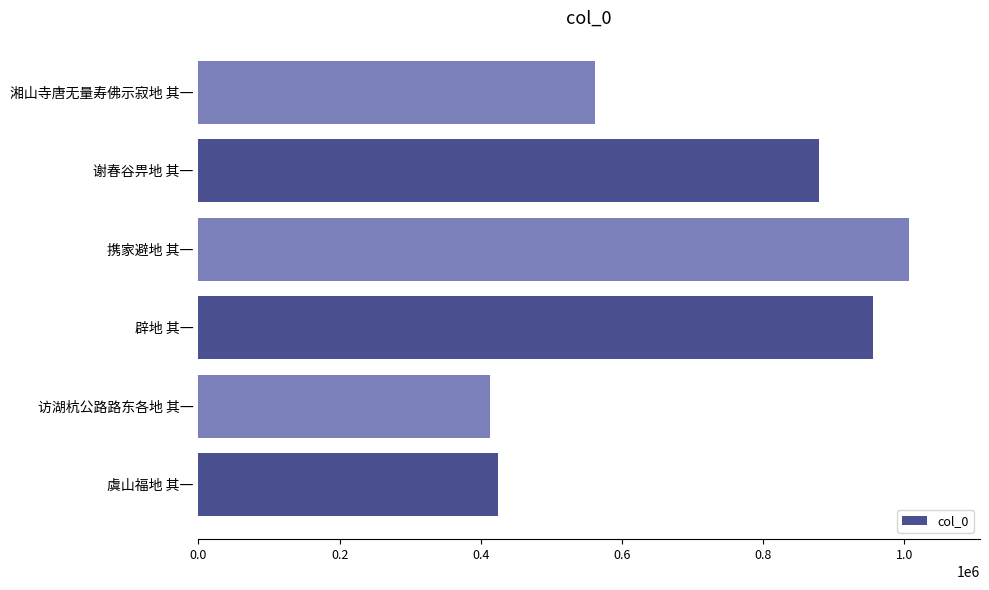

How many bars are there in total?

6